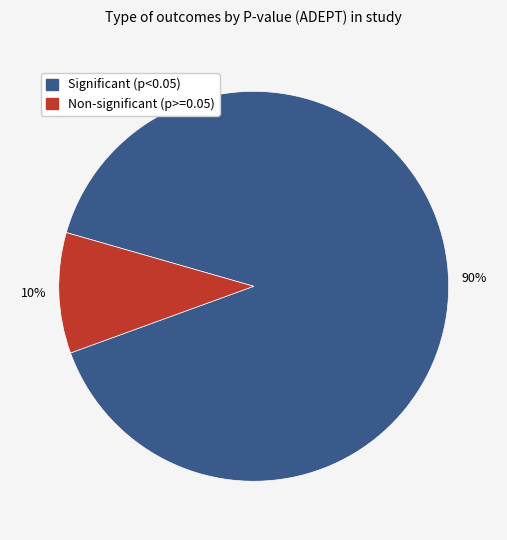

How many slices are in this pie chart?

2